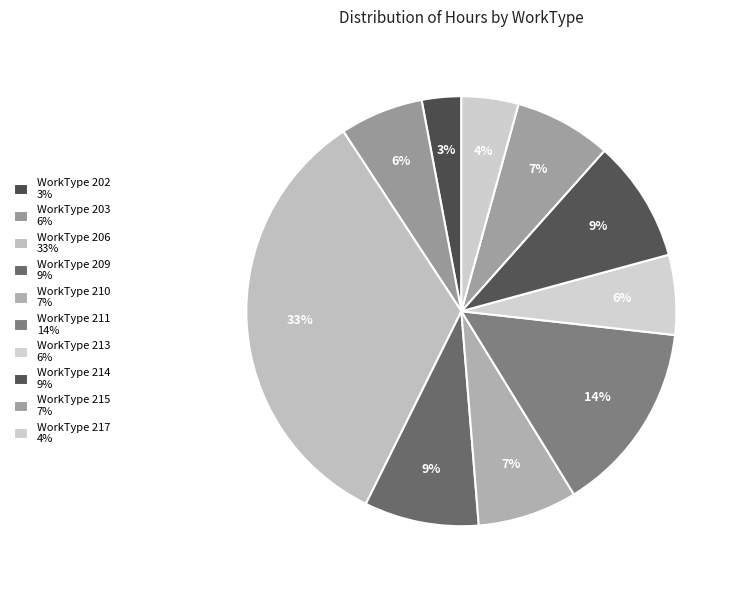

How many slices are in this pie chart?

10